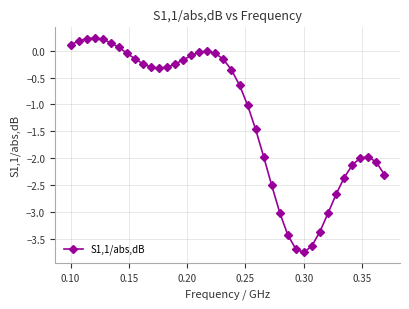

True or false: the data has more than 2 interior local peaks.

True